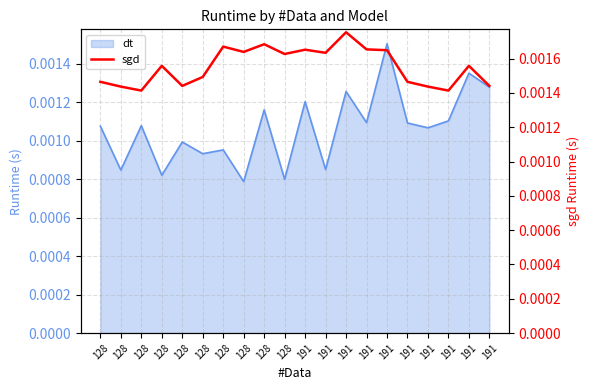

Which label corresponds to the smallest value in the chart?

128